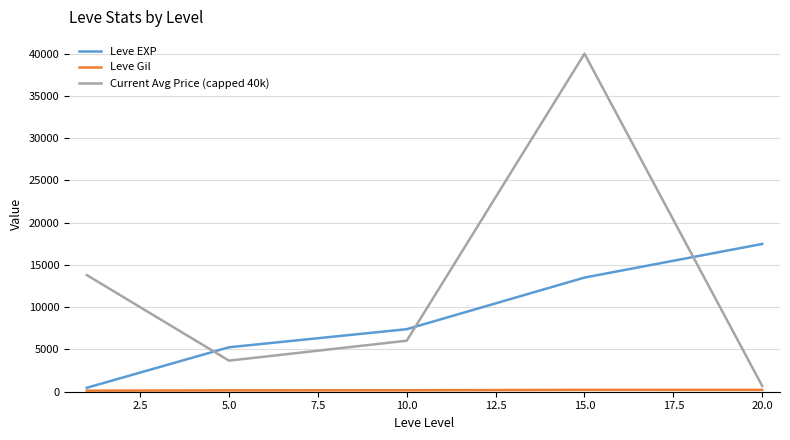

Which series has the largest range (max minus min)?

Current Avg Price (capped 40k)